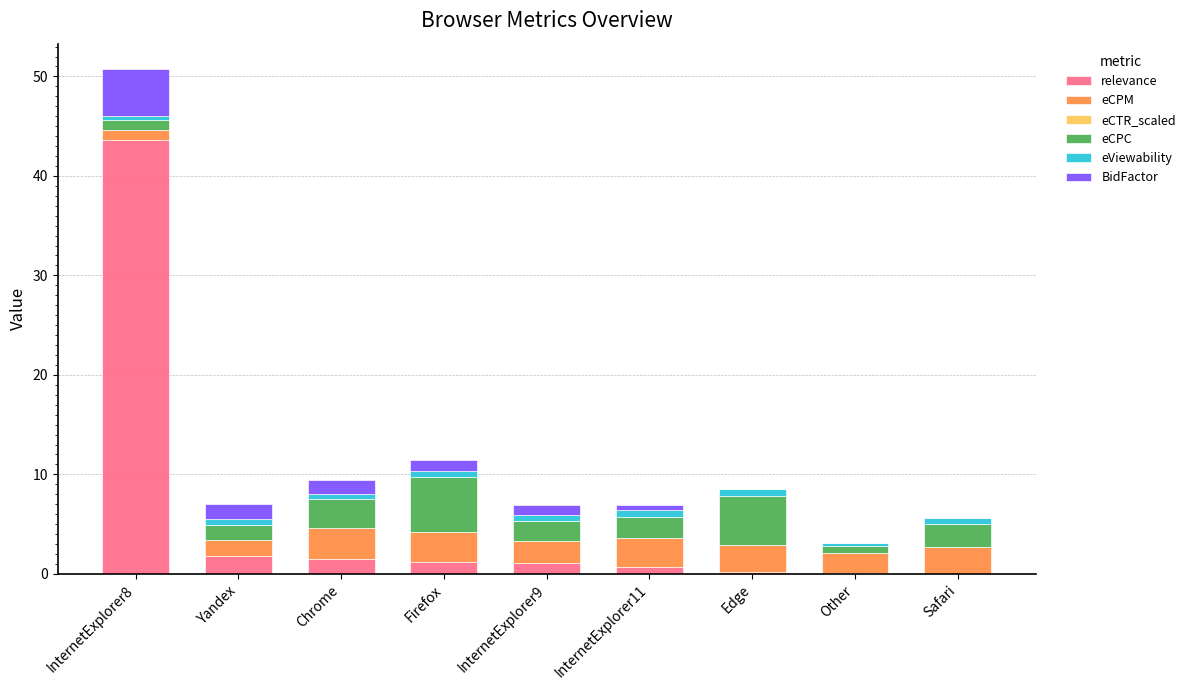

What is the sum of all relevance values?

50.0